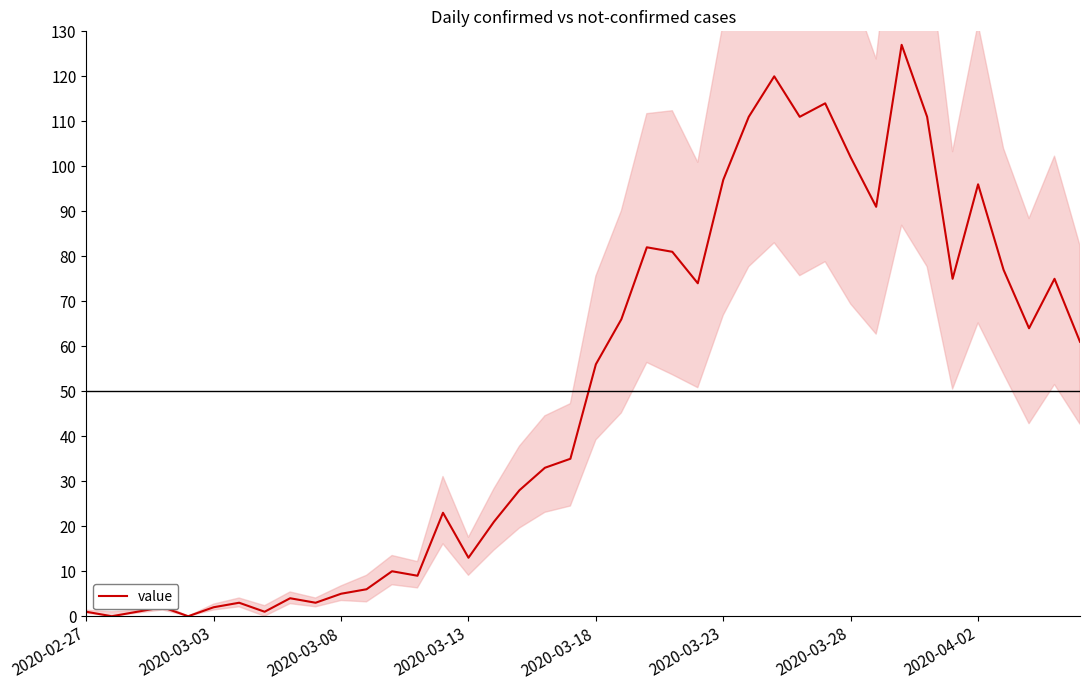

How many lines are shown in the chart?

1